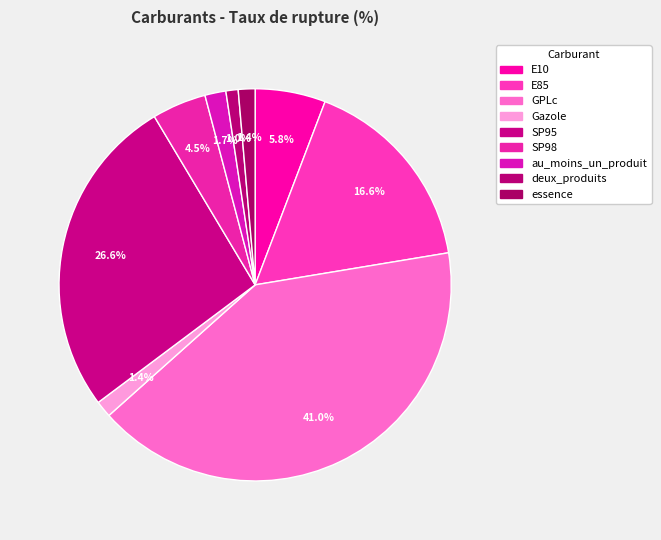

Does any single category account for the majority?

No